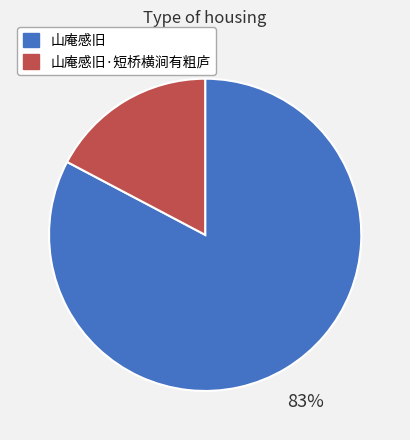

Which slice is the largest?

山庵感旧